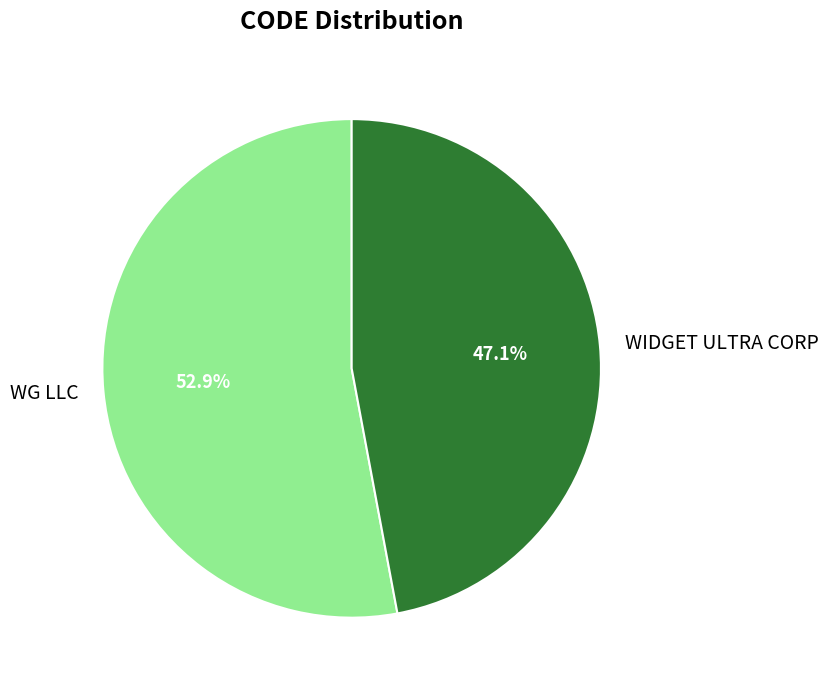

Rank the categories by value from lowest to highest.

WIDGET ULTRA CORP, WG LLC